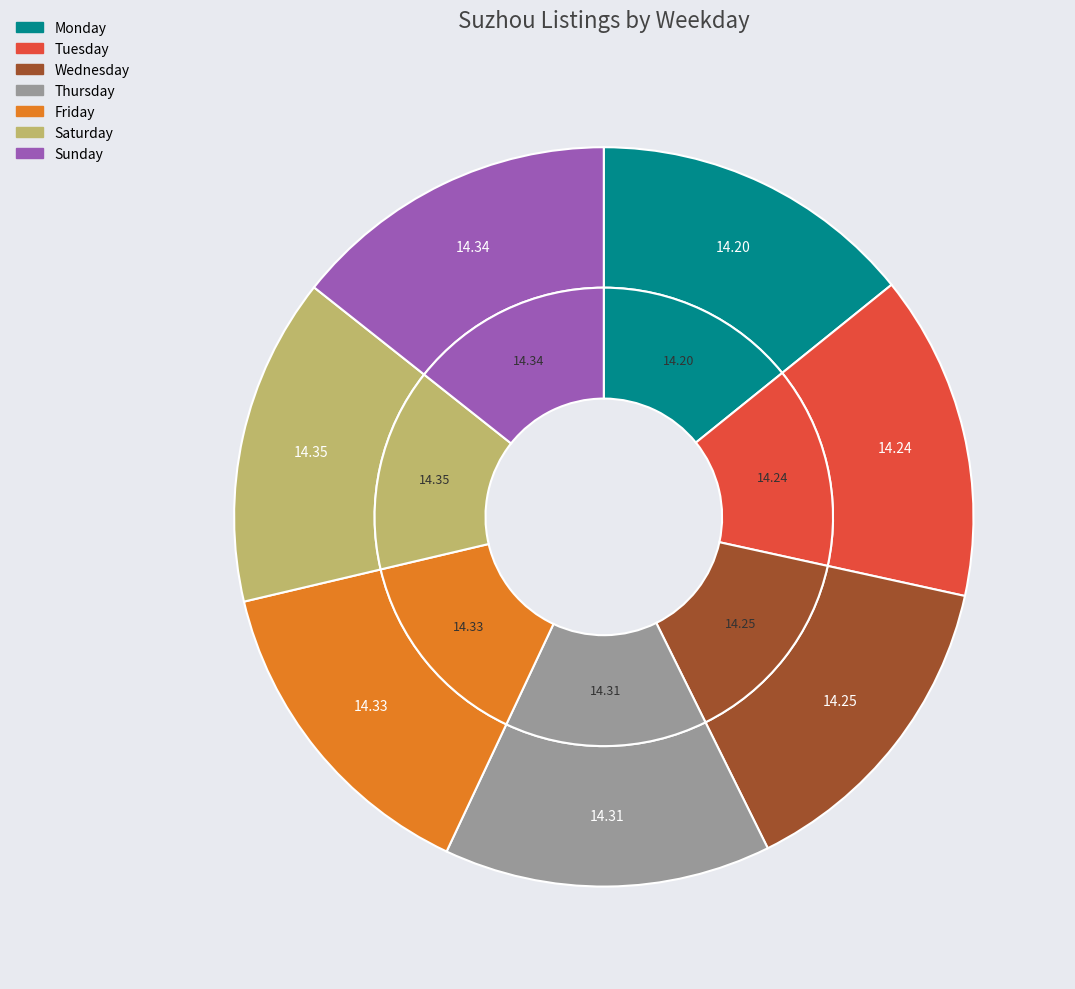

The Friday slice represents 3% of the pie. True or false?

False